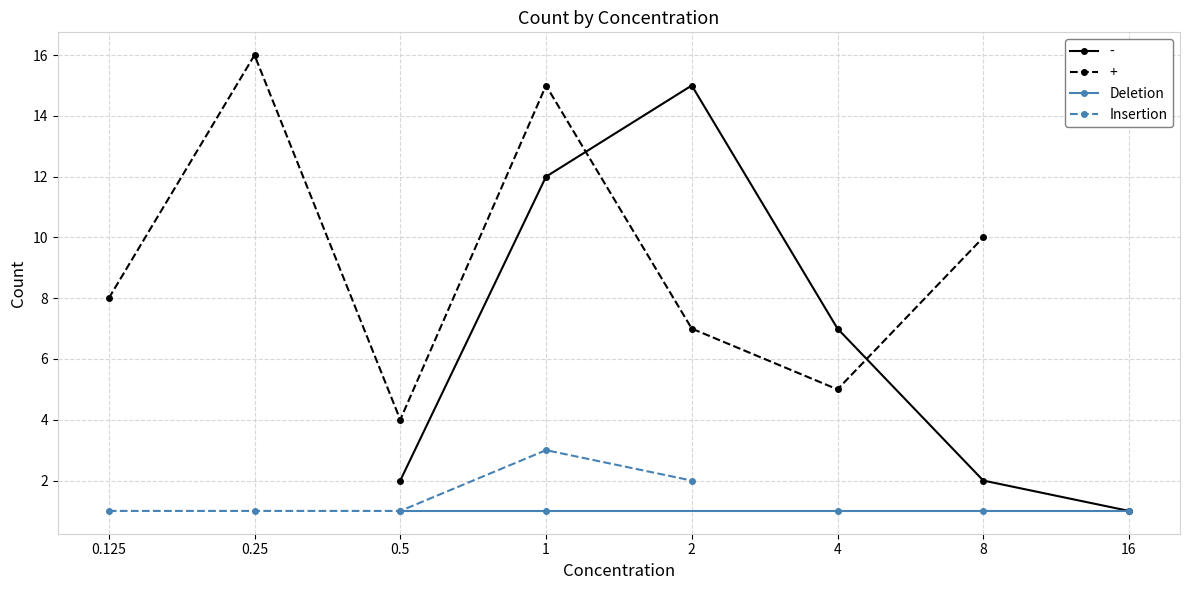

True or false: Deletion and Insertion cross at least once.

False